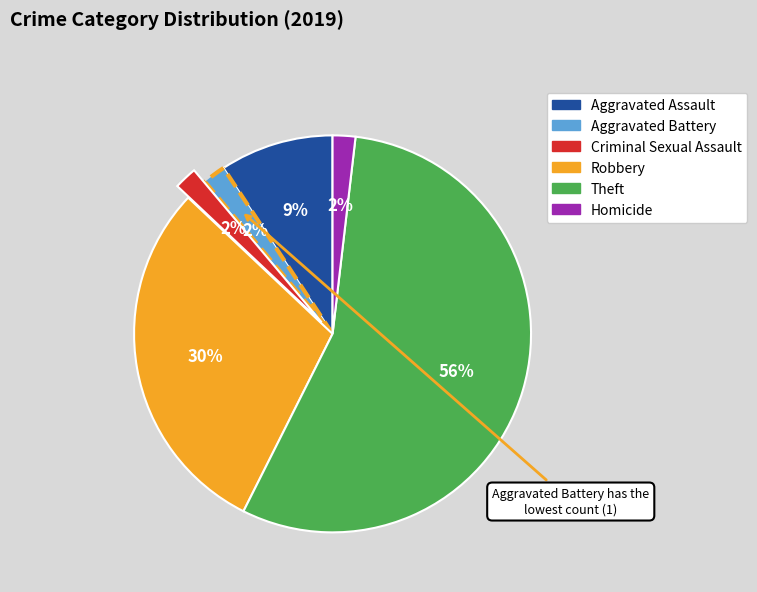

To the nearest percent, what is the average slice percentage?

17%